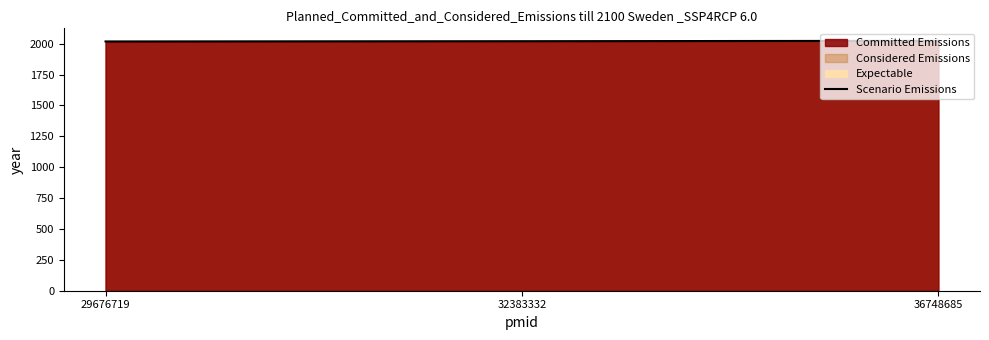

How many lines are shown in the chart?

1